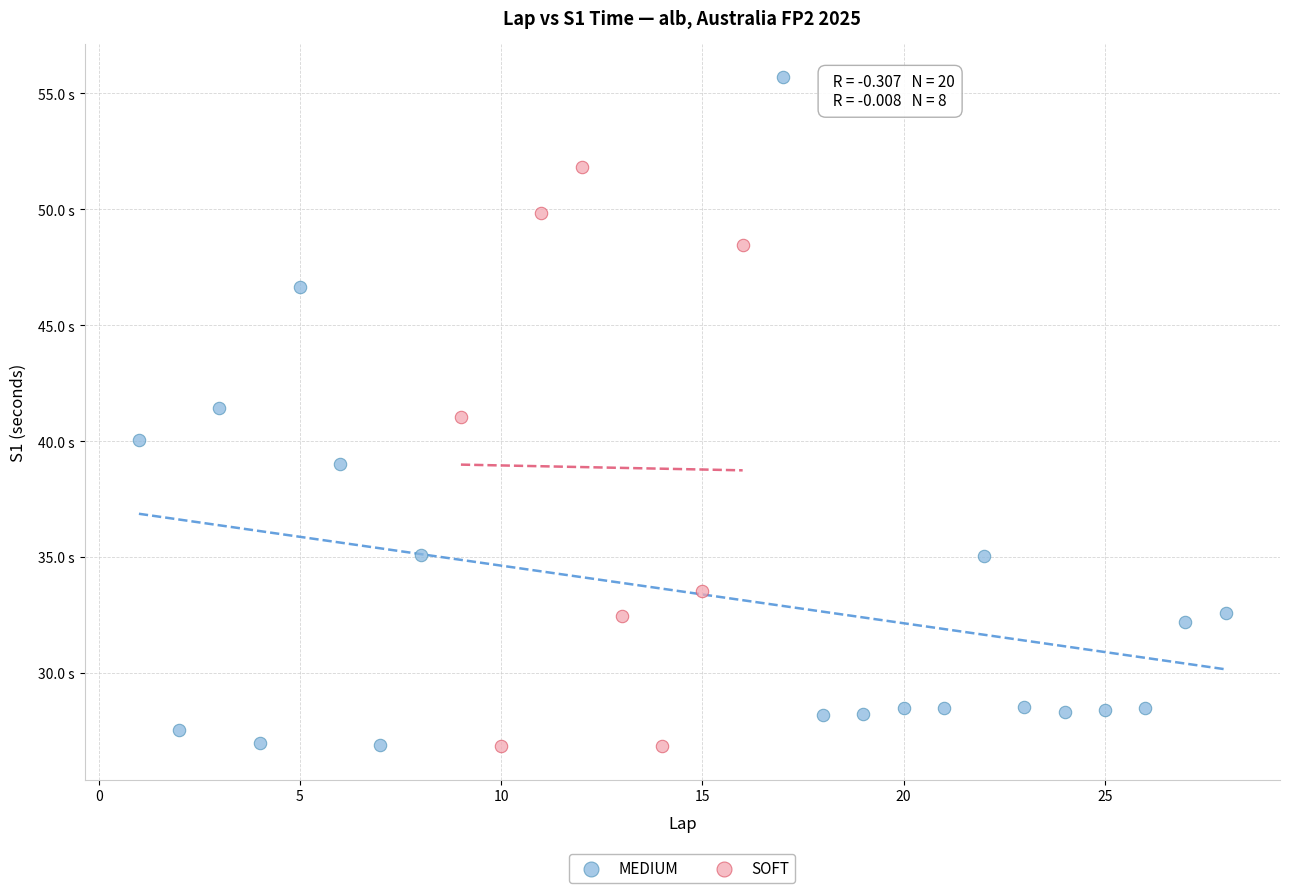

What are all the series names shown in the legend?

MEDIUM, SOFT